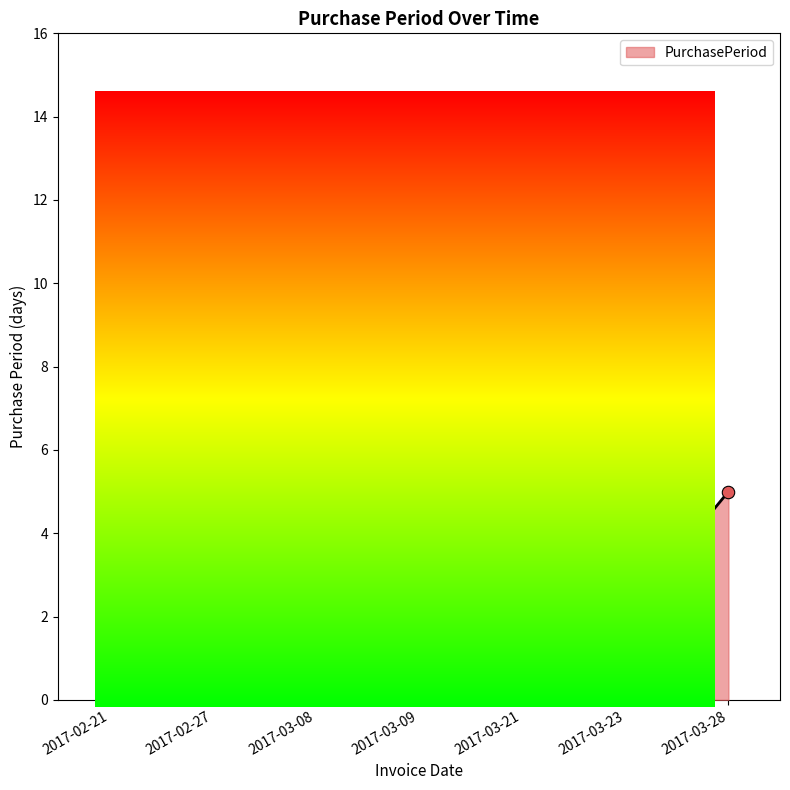

Which has a higher value, 2017-02-27 or 2017-03-21?

2017-03-21